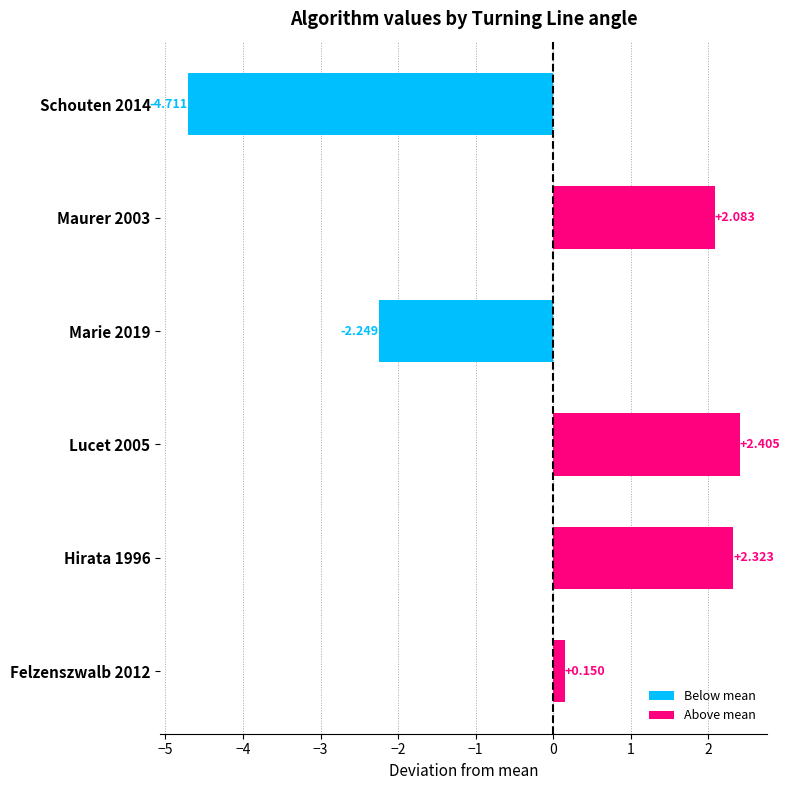

Does the chart contain any negative values?

Yes